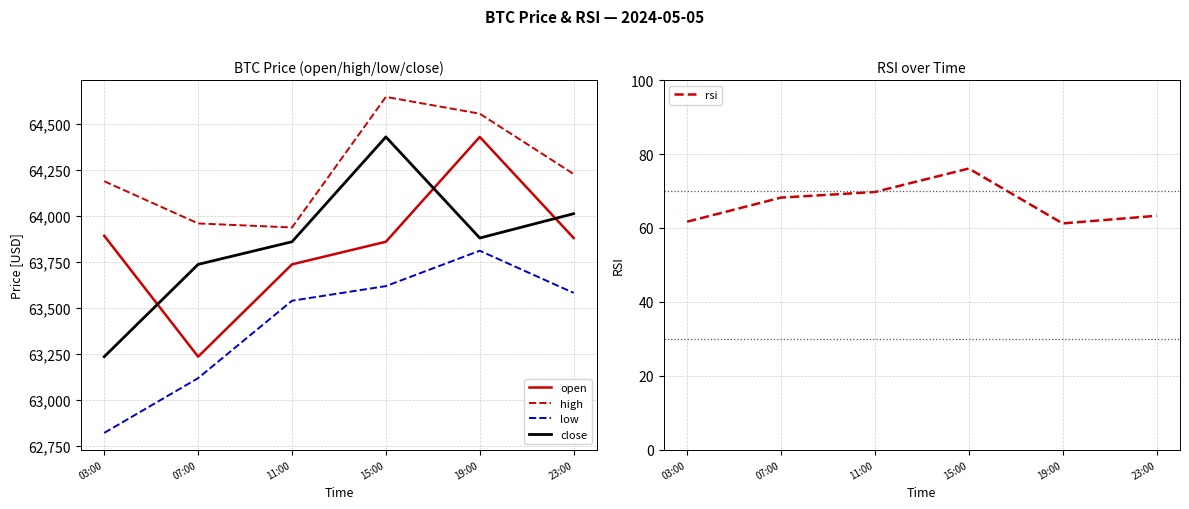

True or false: high and rsi intersect in this chart.

False